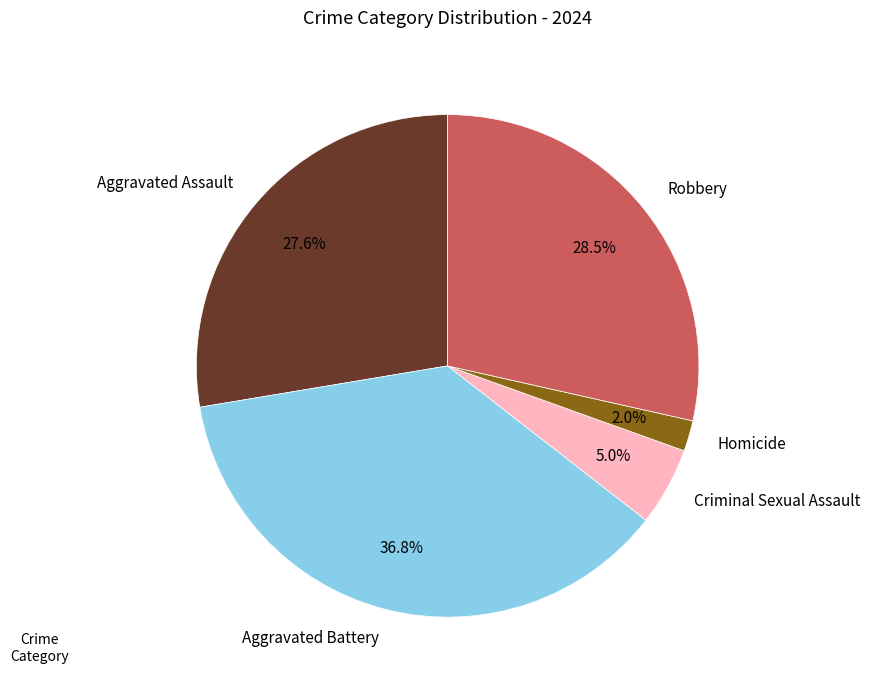

What percentage is NOT represented by Homicide?

98.0%